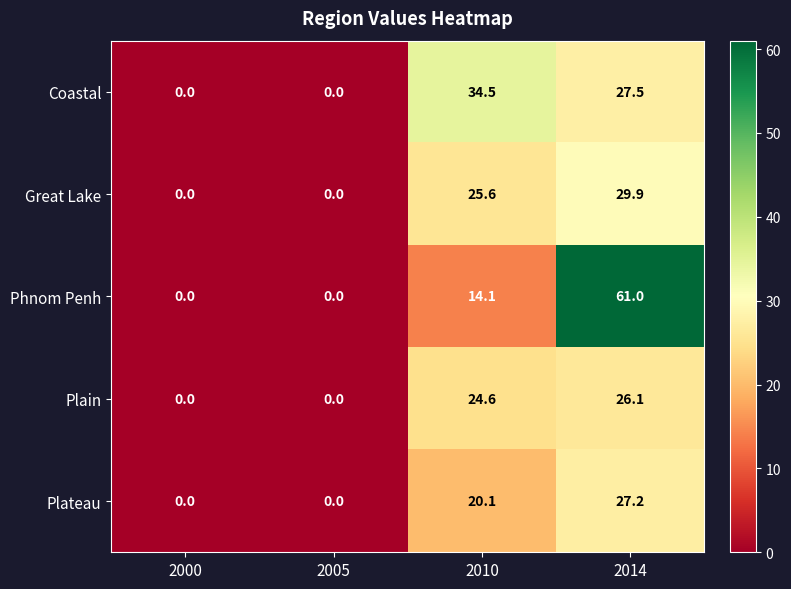

Is it true that Coastal equals 57.7 at 2010?

False